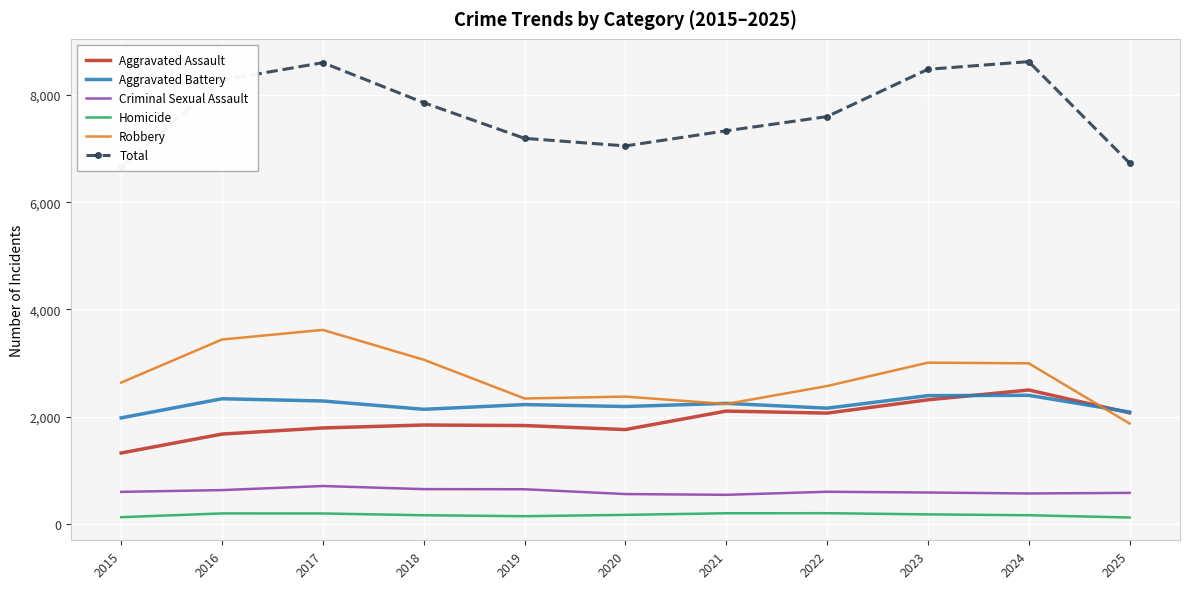

The value of Criminal Sexual Assault at 2025 is 976. True or false?

False